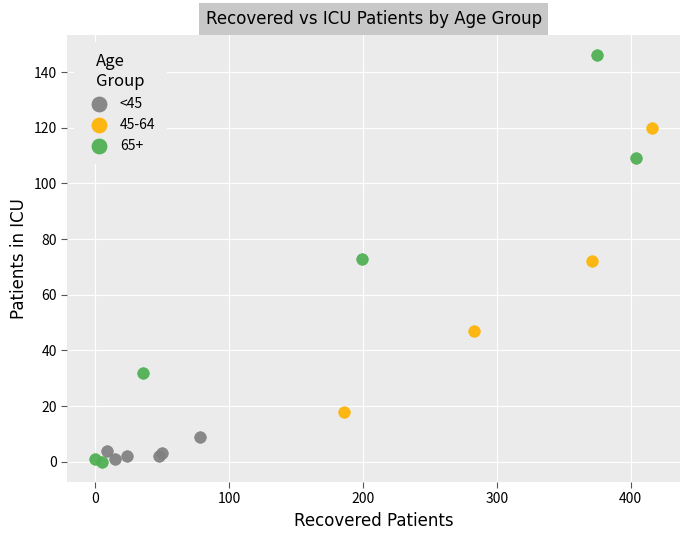

Which series has the widest spread of Y values?

65+